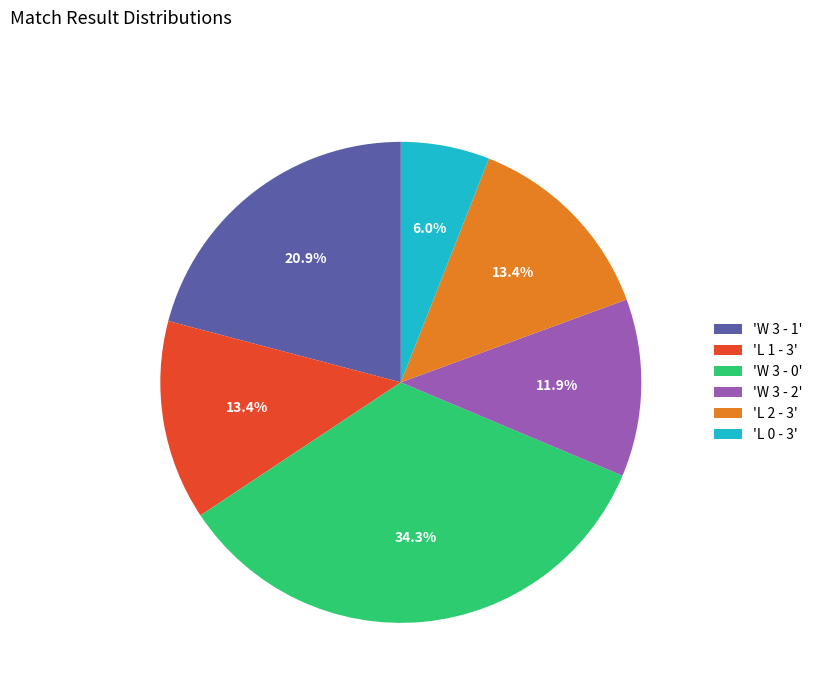

Does 'W 3 - 1' represent more than half of the total?

No